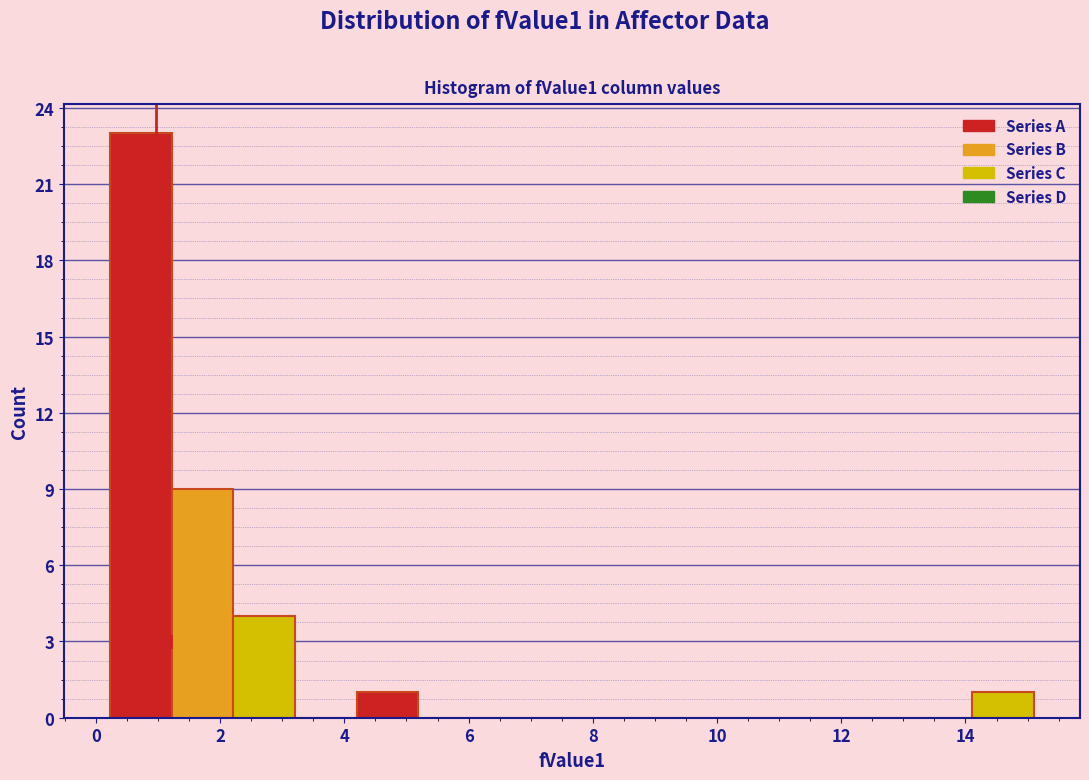

How tall is the bar that spans 14.2 to 15.2 on the x-axis? Neither the bar edges nor the heights are printed on the chart, so give them approximately, as read against the axes.

1